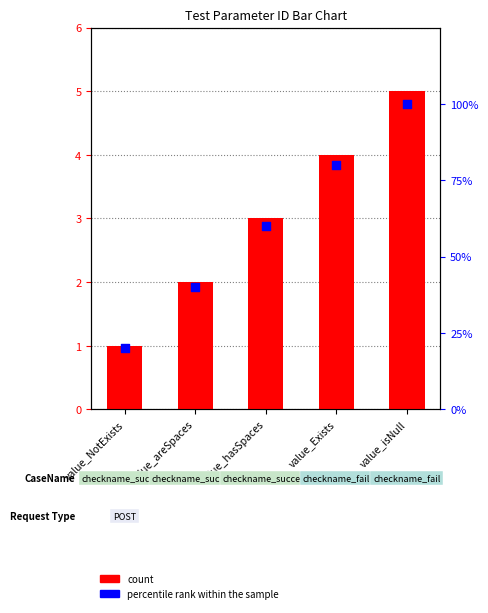

Which series reaches the minimum Y coordinate?

count